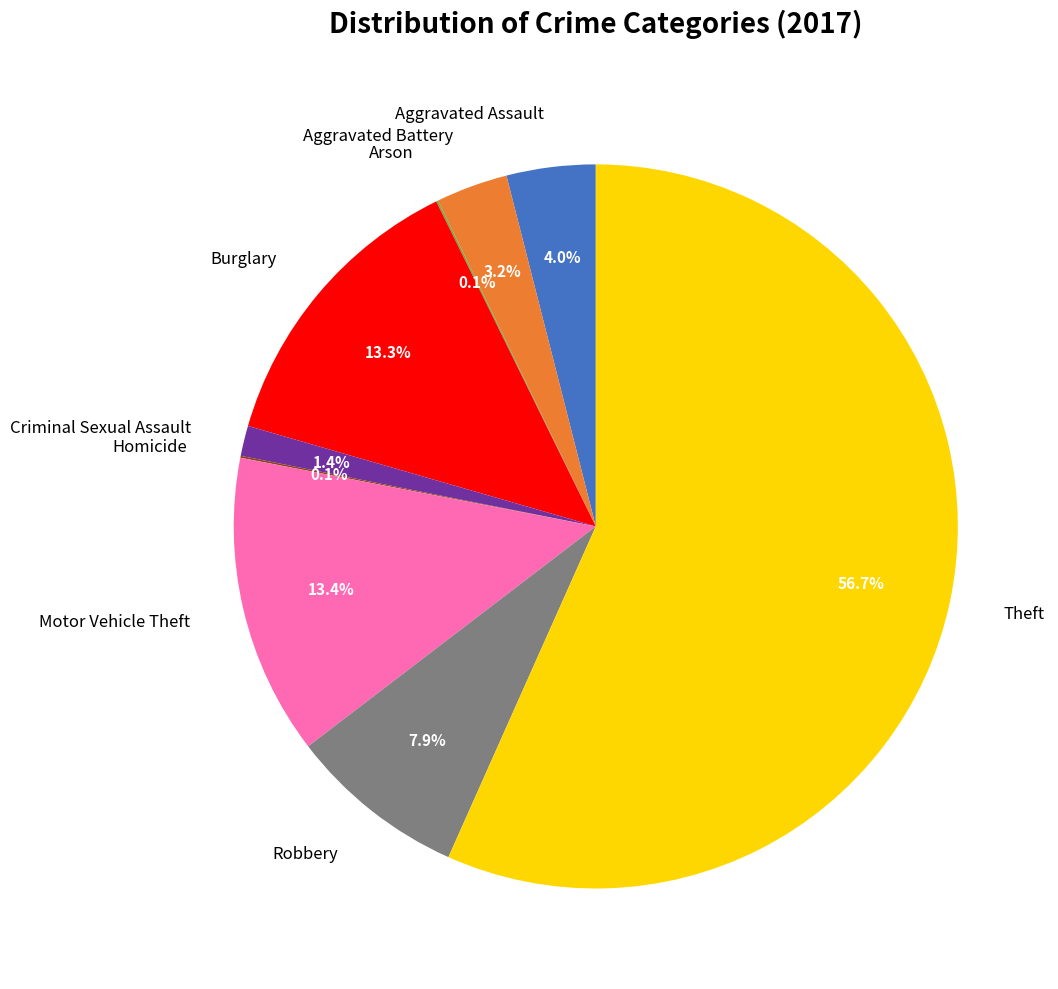

Which slice is the largest?

Theft